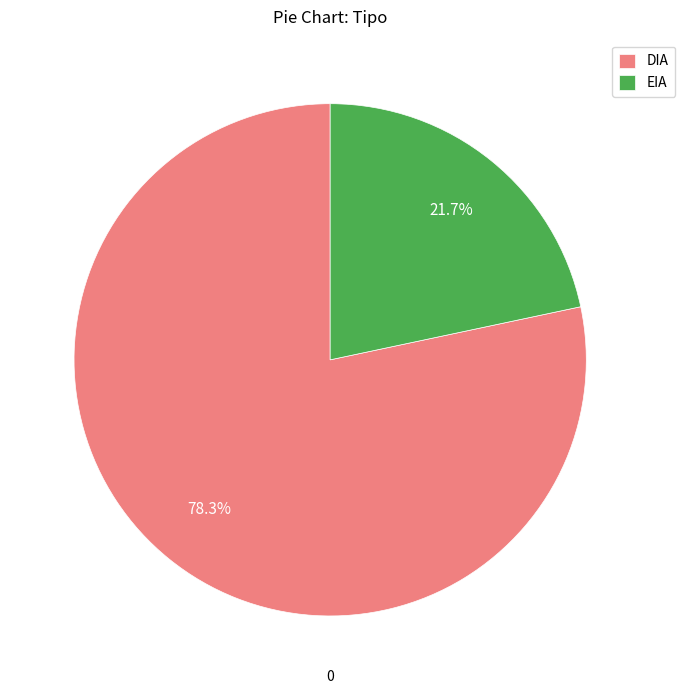

To the nearest percent, what is the combined percentage of DIA and EIA?

100%